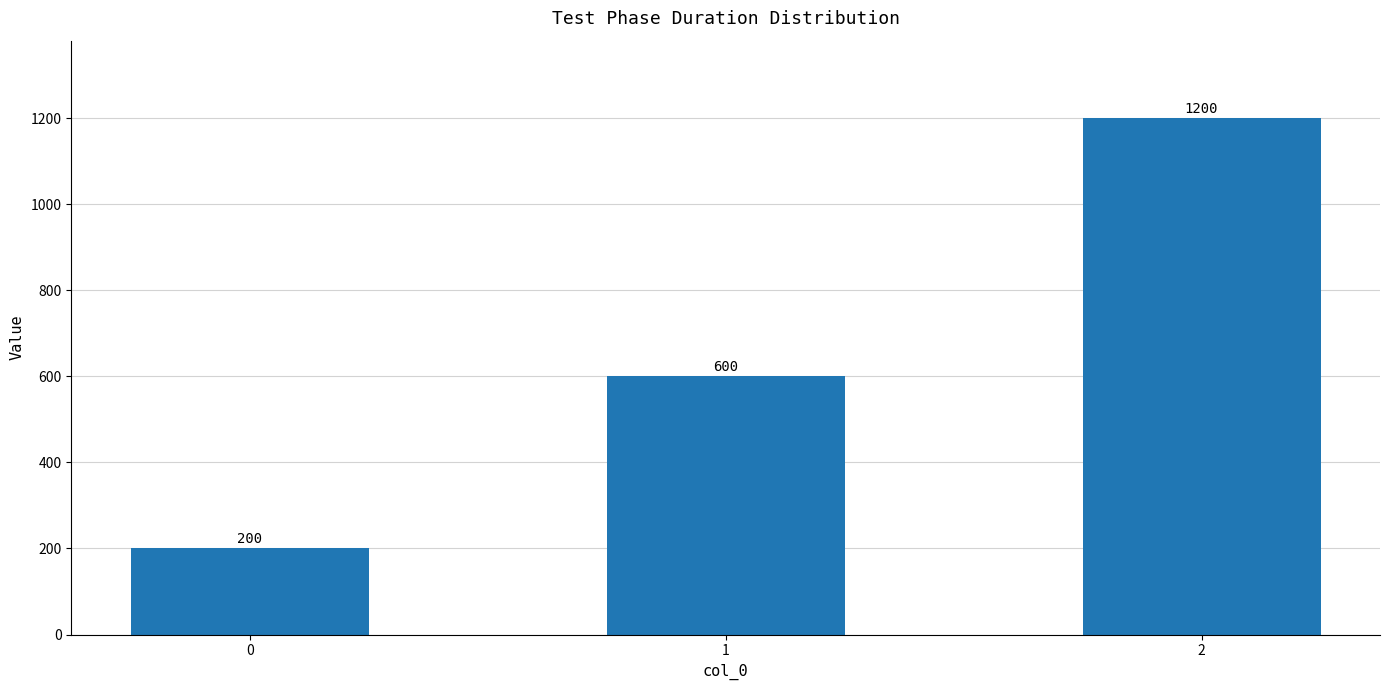

Count the values in the range 200 to 1200.

3